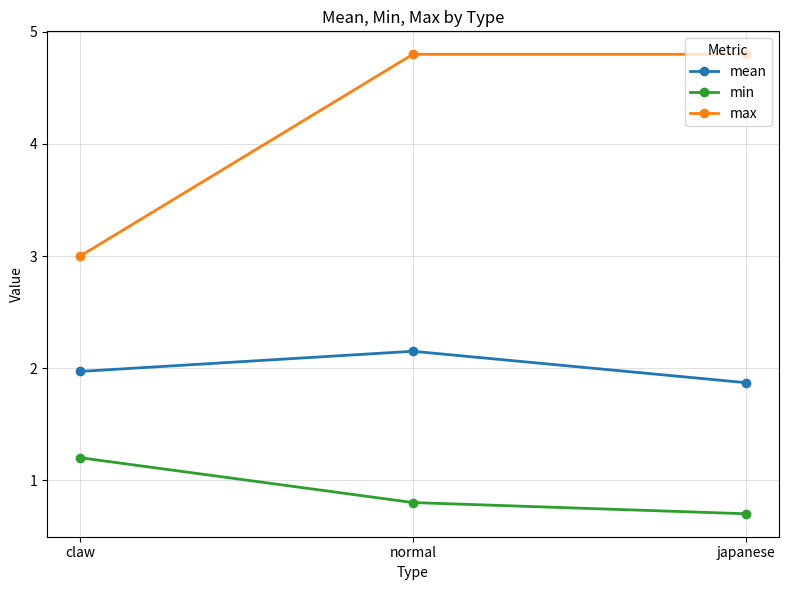

At which category is the sum across all series the highest?

normal